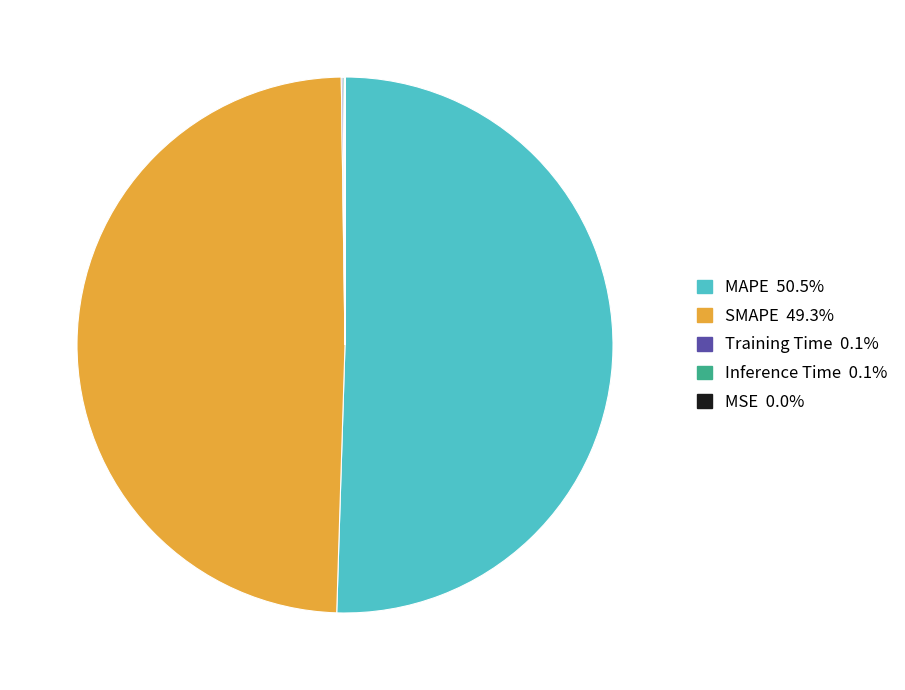

Which category accounts for the majority?

MAPE